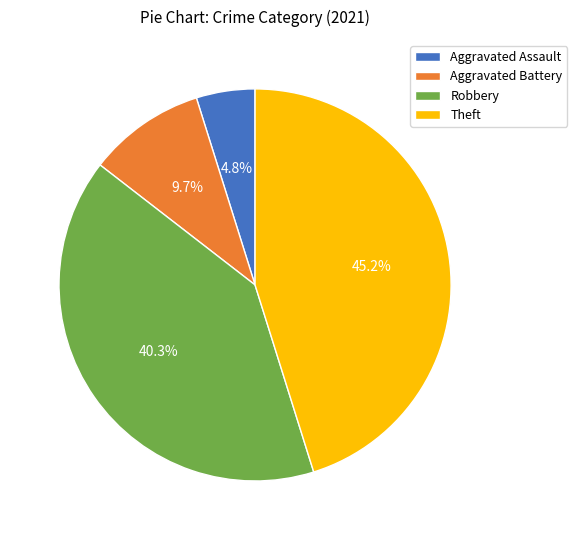

Which category has the biggest portion of the pie?

Theft